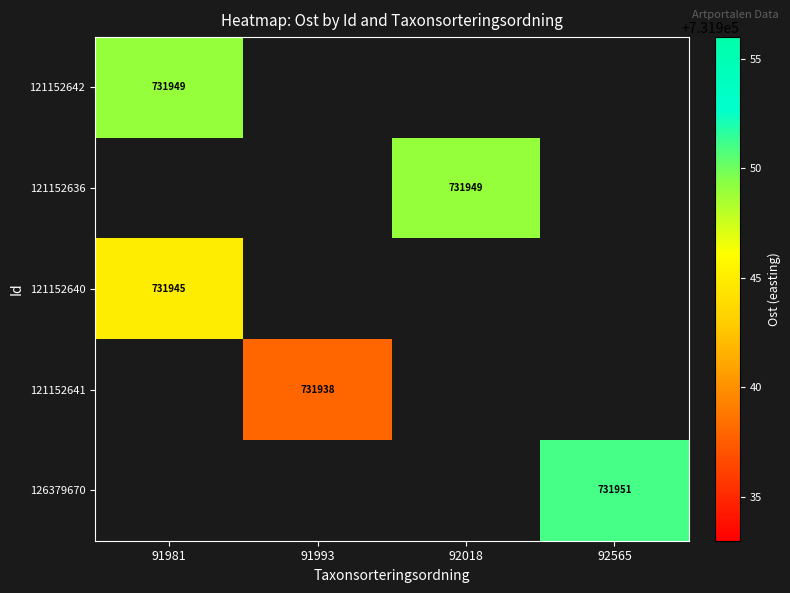

The value of 121152636 at 92018 is 731949. True or false?

True